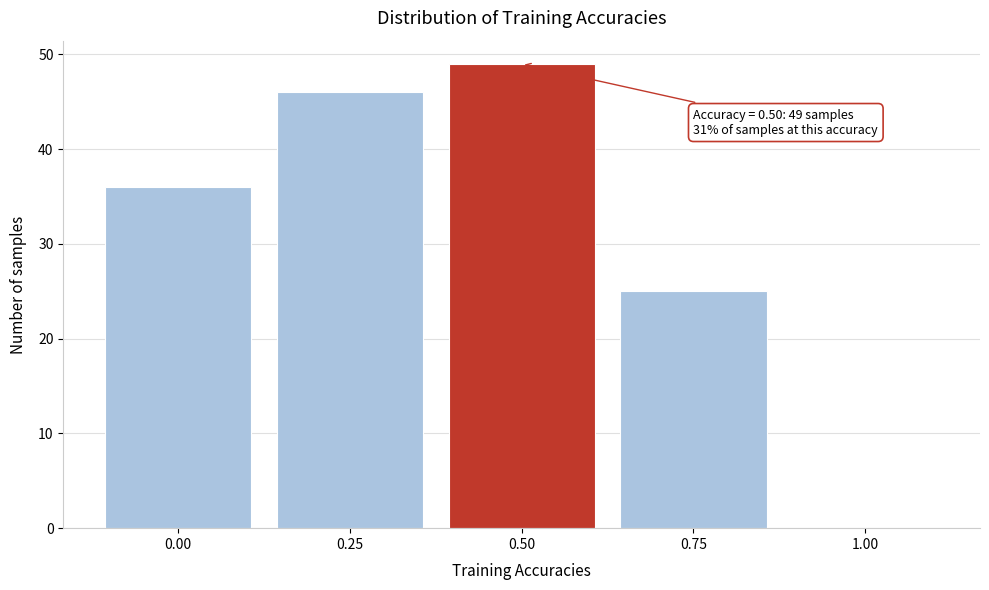

Which range on the x-axis has the tallest bar?

0.375 to 0.625